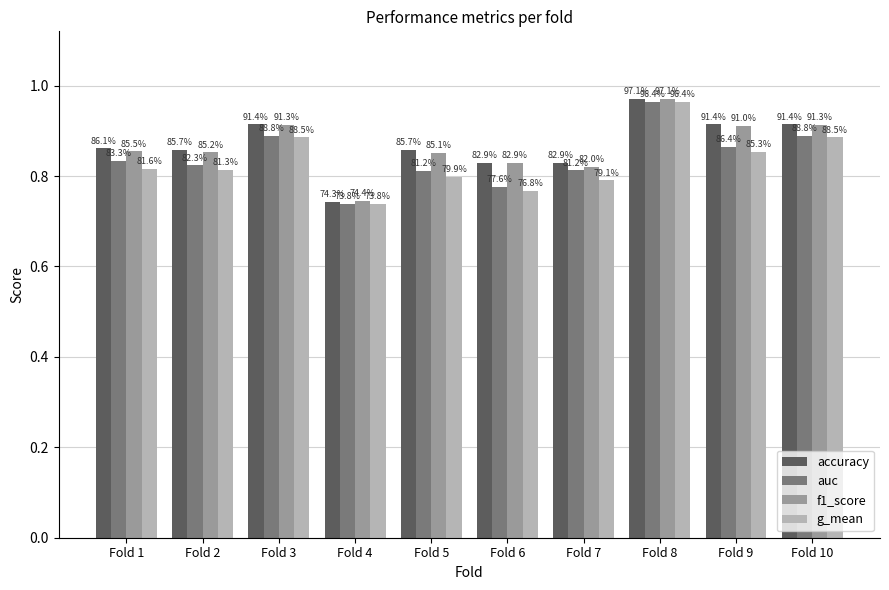

What are all the series names shown in the legend?

accuracy, auc, f1_score, g_mean